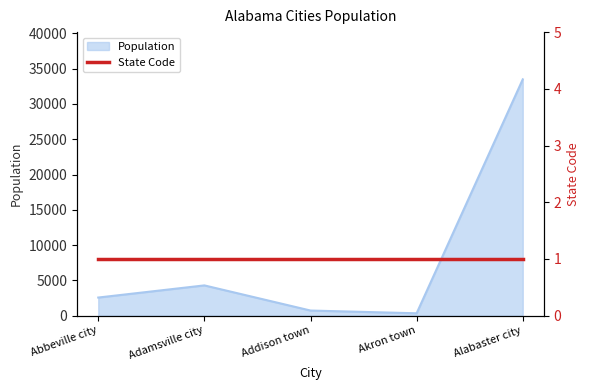

How many points are lower than both their immediate neighbors (excluding endpoints)?

1